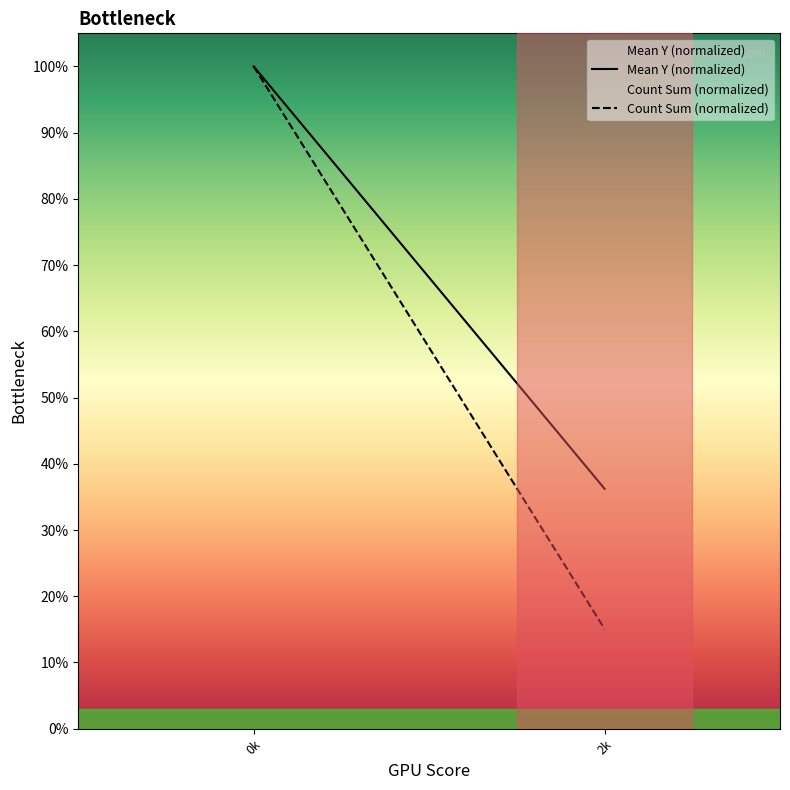

Is this an area chart (filled region under the line)?

No